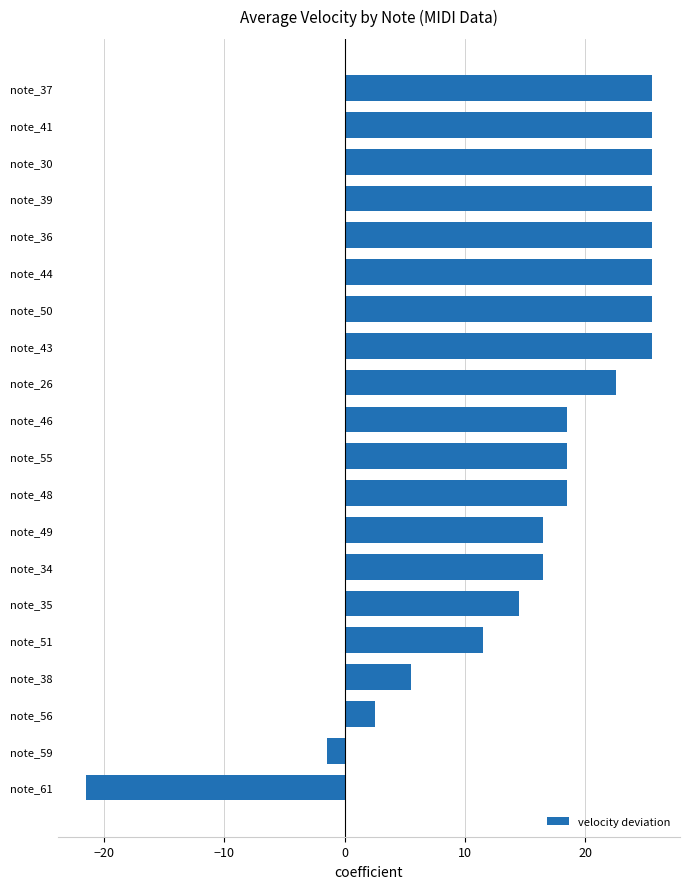

Approximately how many times larger is the value at note_37 compared to note_56?

10.2